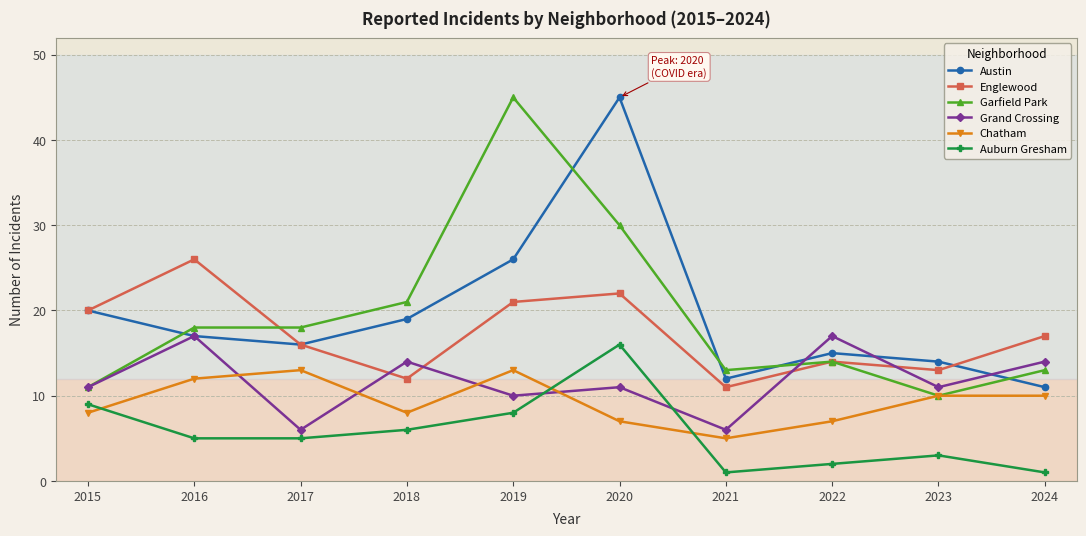

What are all the series names shown in the legend?

Austin, Englewood, Garfield Park, Grand Crossing, Chatham, Auburn Gresham